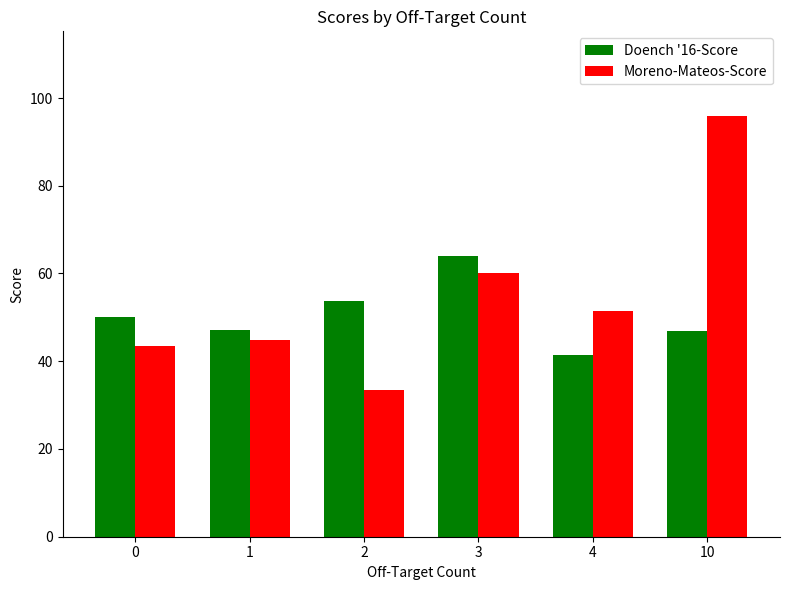

Read the Doench '16-Score value at 4.

41.5